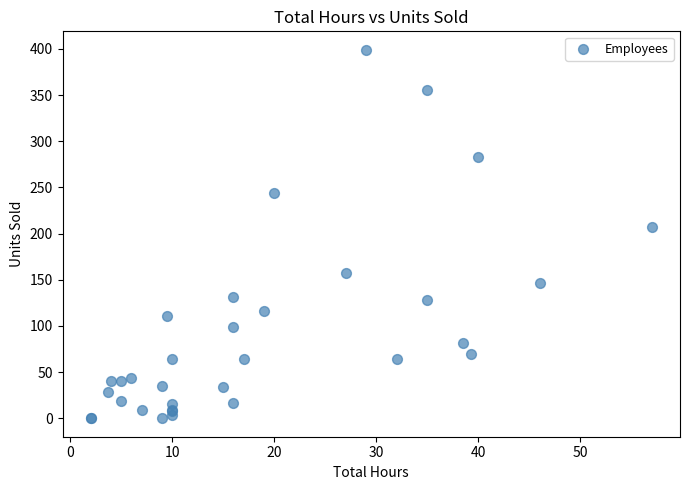

What Y value in the scatter plot is closest to 199?

207